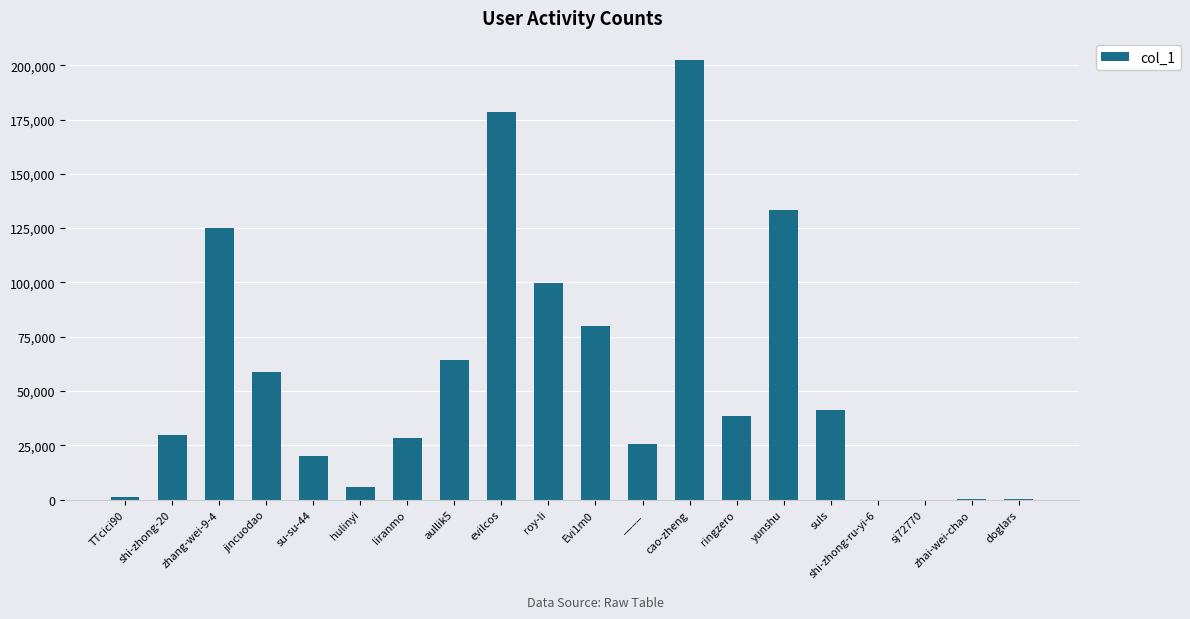

What is the maximum value shown in the chart?

202449